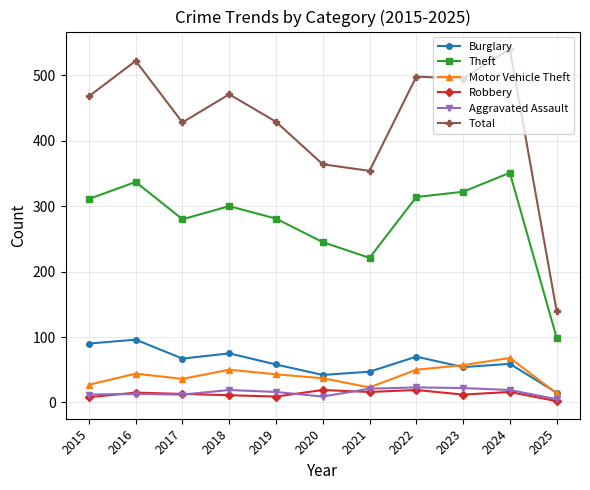

What is the greatest value displayed?

540